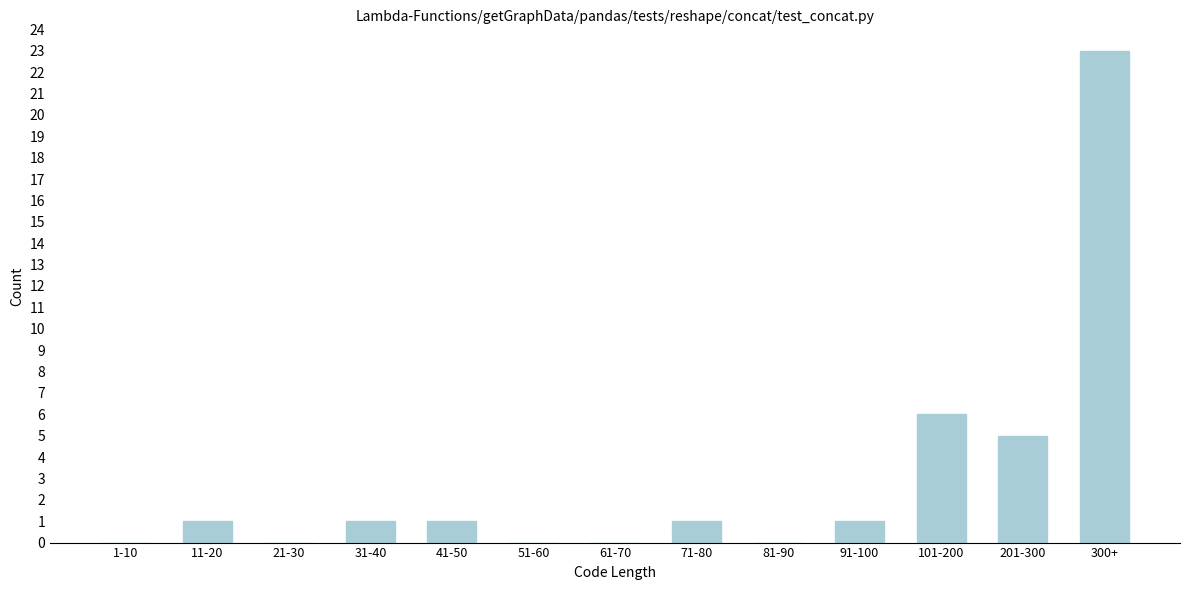

Reading right to left, transcribe all the data shown in this chart.

300+=23	201-300=5	101-200=6	91-100=1	81-90=0	71-80=1	61-70=0	51-60=0	41-50=1	31-40=1	21-30=0	11-20=1	1-10=0